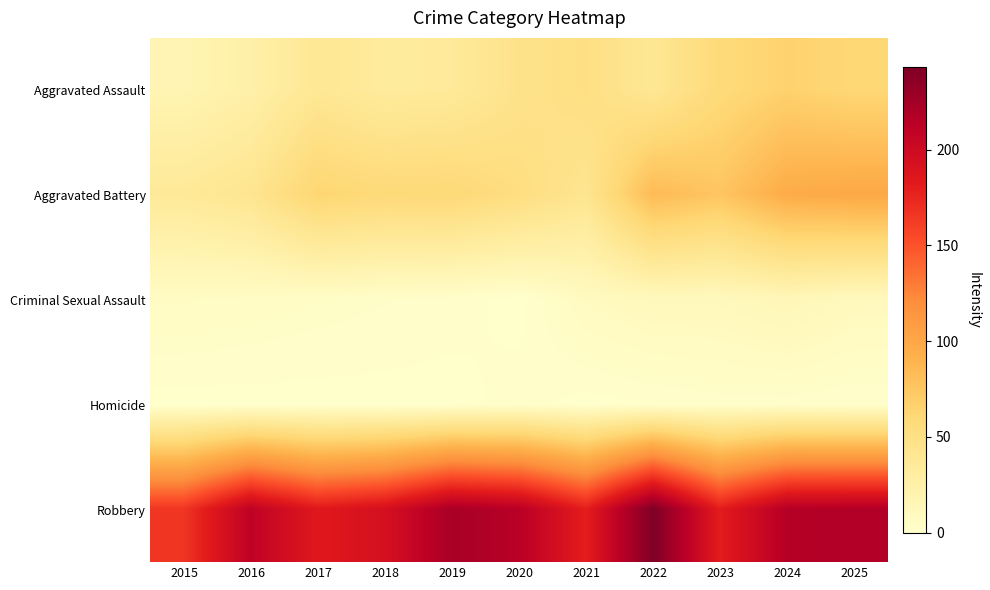

At 2018, list the series in order from largest to smallest.

Robbery, Aggravated Battery, Aggravated Assault, Criminal Sexual Assault, Homicide